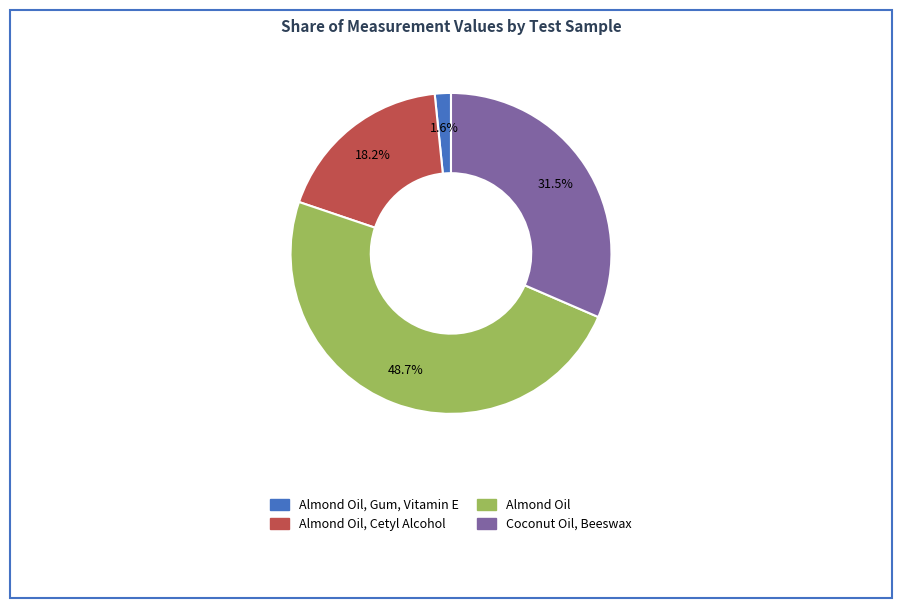

Rank the categories by value from highest to lowest.

Almond Oil, Coconut Oil, Beeswax, Almond Oil, Cetyl Alcohol, Almond Oil, Gum, Vitamin E